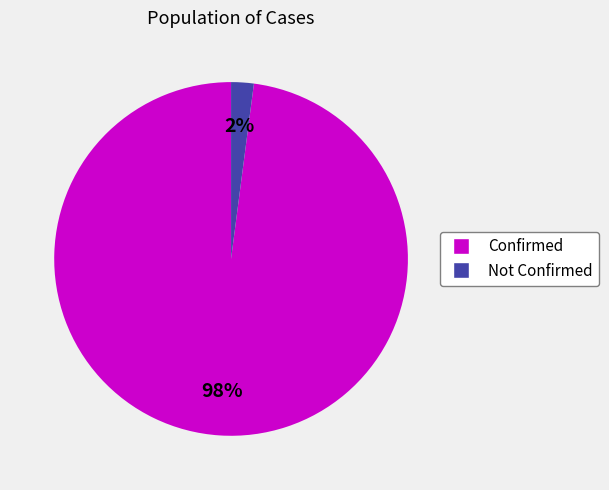

How many slices are in this pie chart?

2